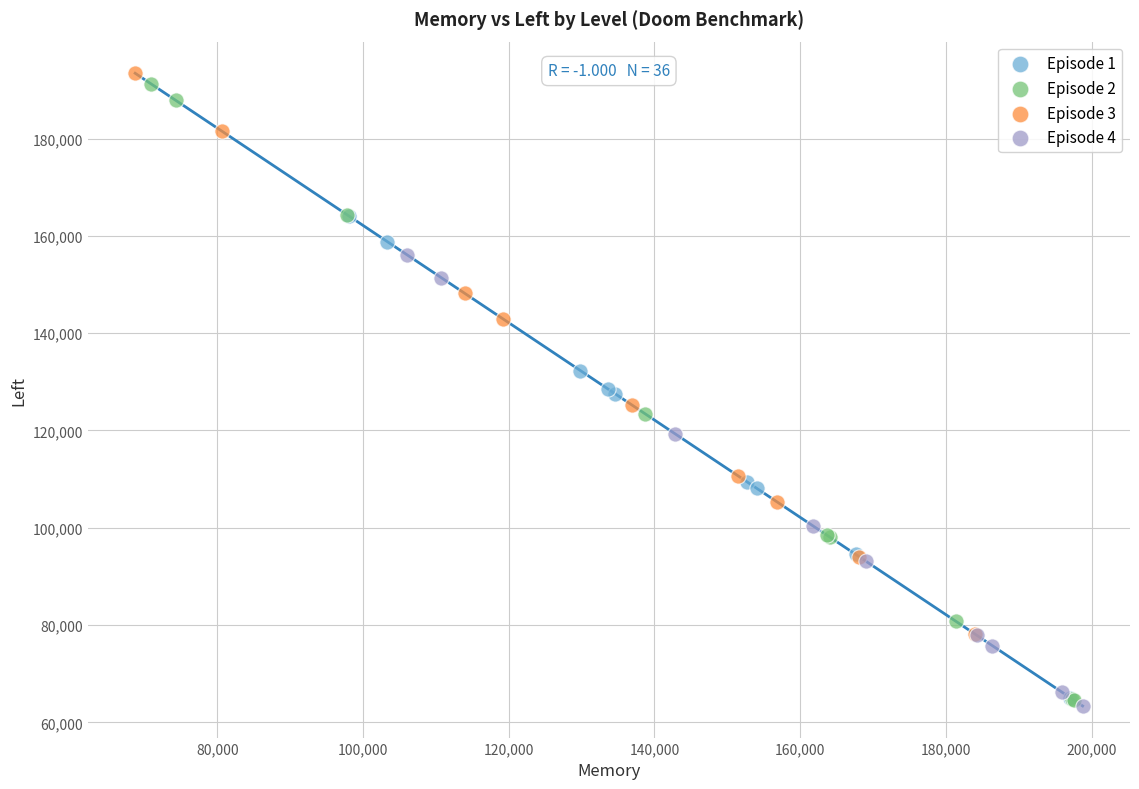

Which series reaches the maximum Y coordinate?

Episode 3